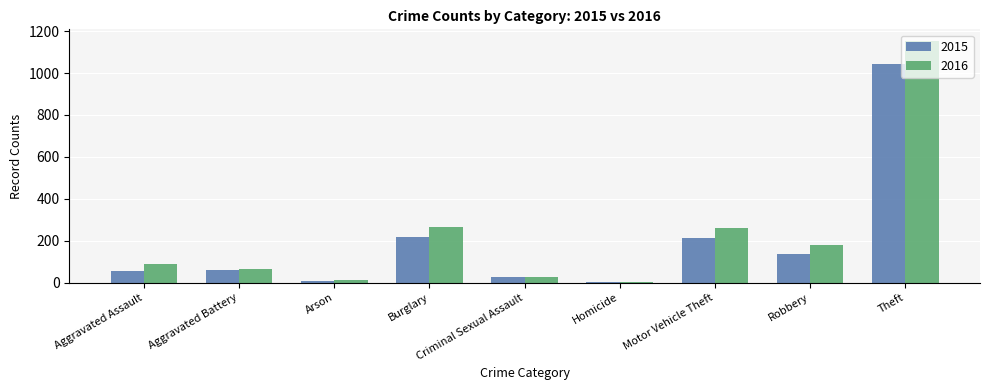

What is the label of the 9th bar from the left?

Theft